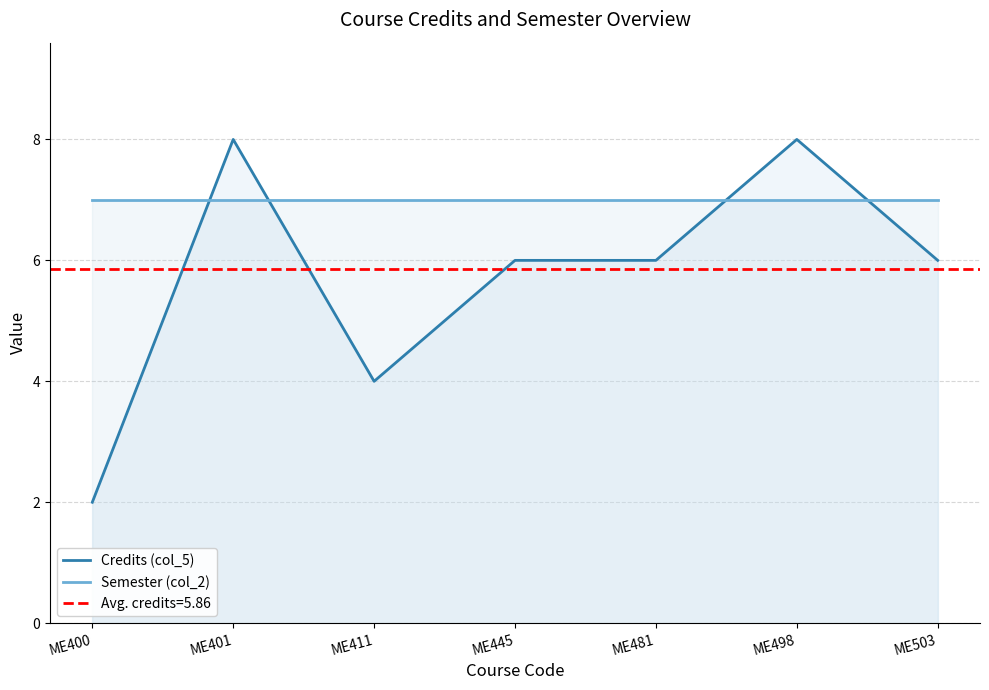

How many lines are shown in the chart?

2